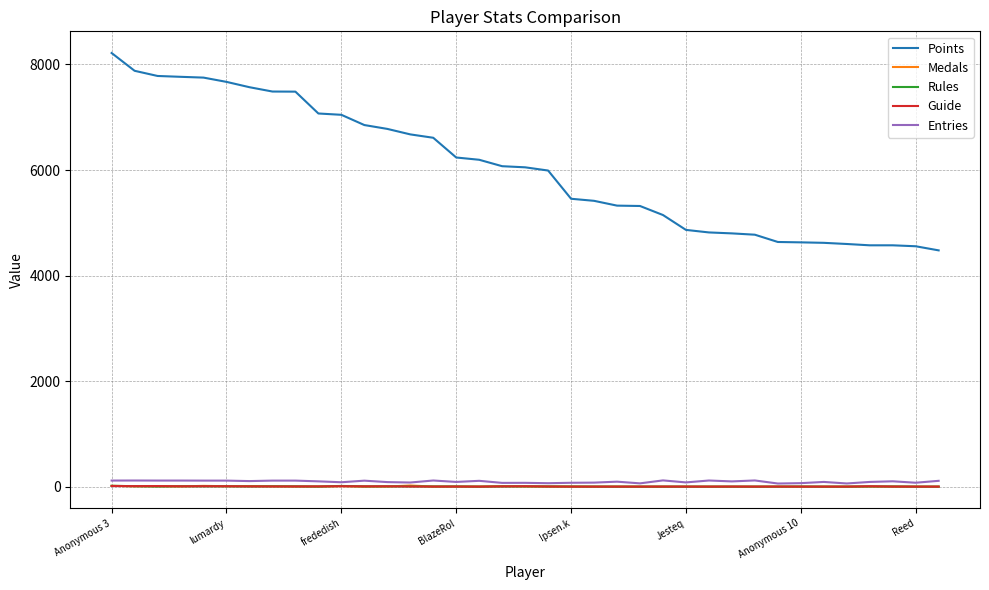

What is the minimum value for Points?

4477